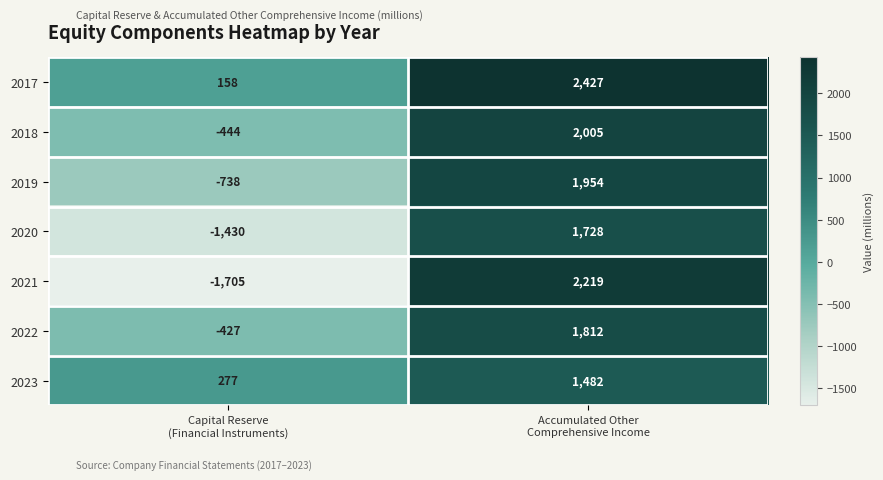

What is the minimum value shown in the chart?

-1705